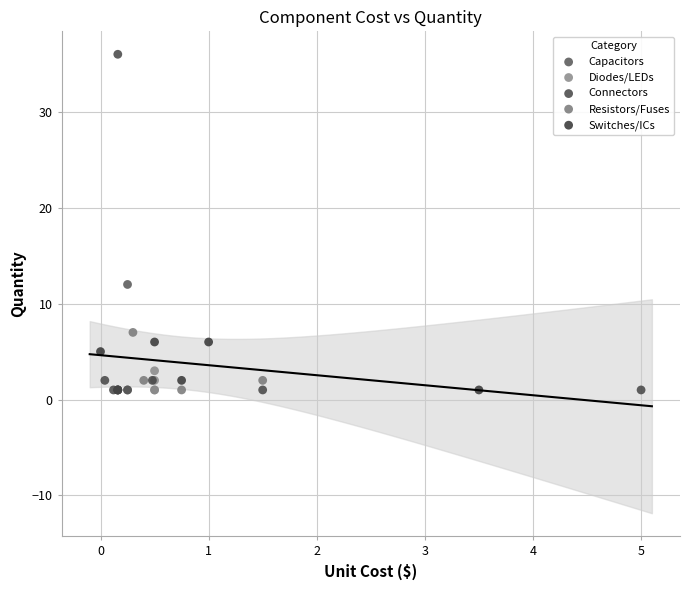

Which series has the largest Y range (max minus min)?

Connectors